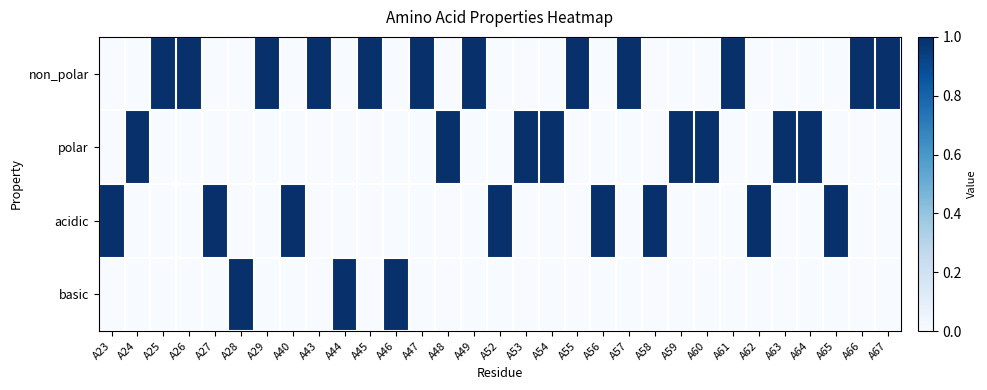

Which category has the highest value across all series?

A25